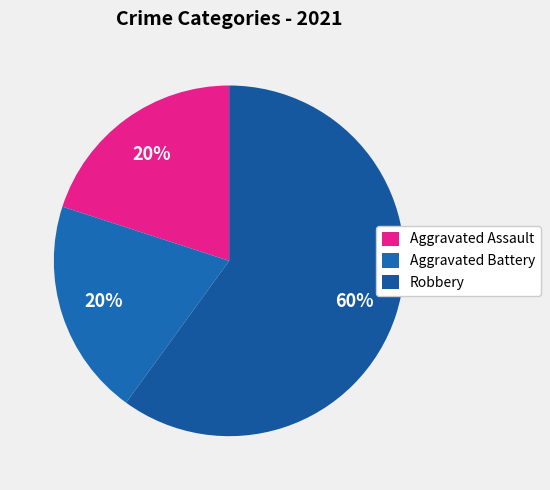

What percentage is NOT represented by Robbery?

40.0%